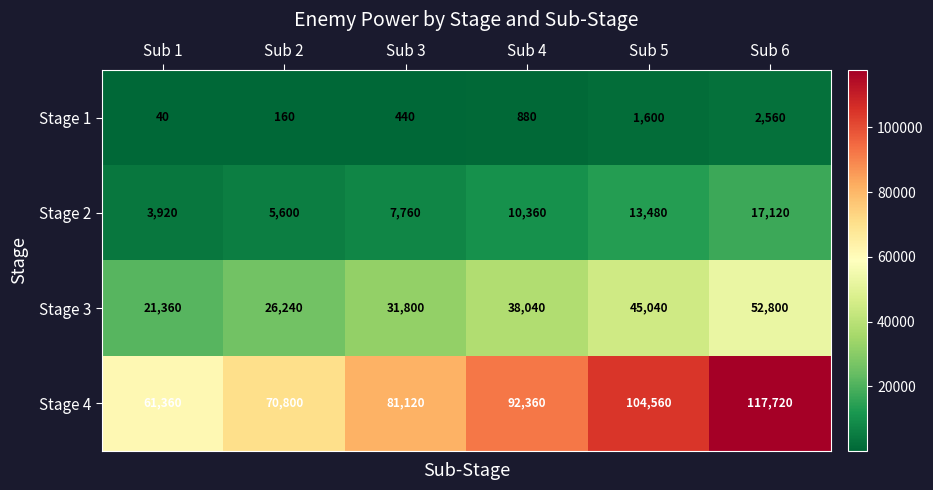

How many categories are shown in the chart?

6